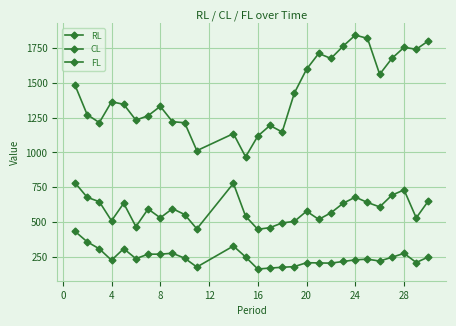

Does the chart have visible grid lines?

Yes